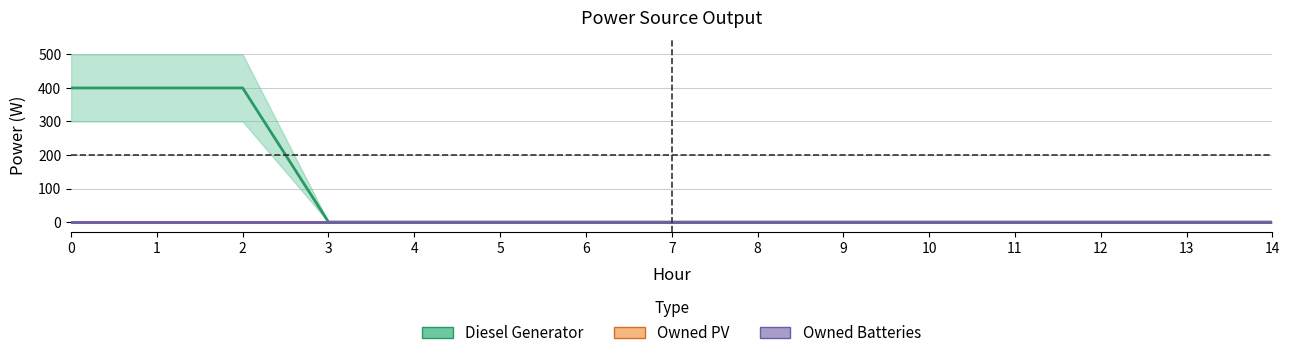

What are all the series names shown in the legend?

Diesel Generator, Owned PV, Owned Batteries